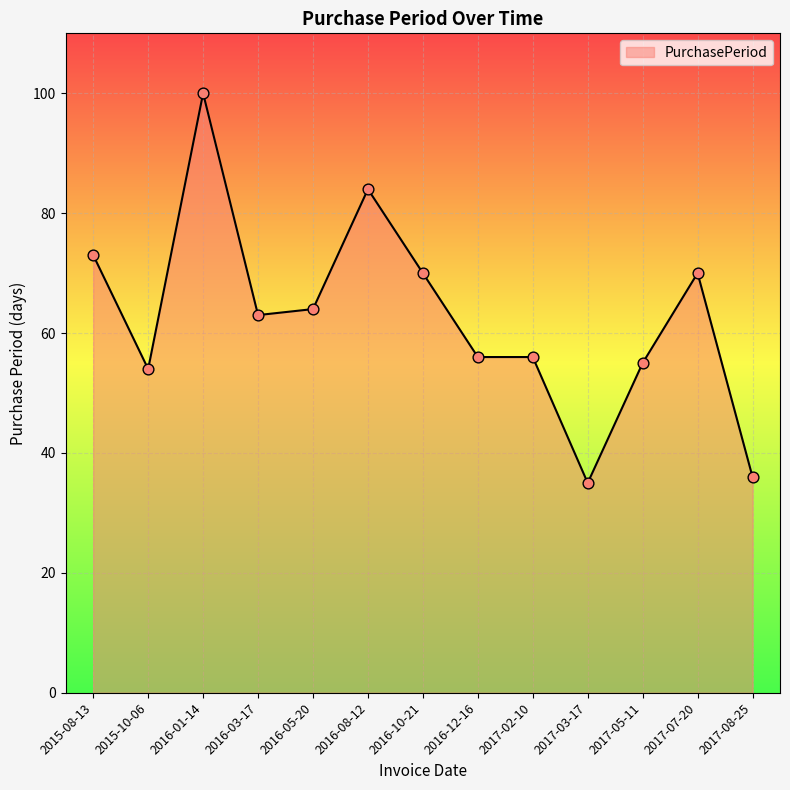

What is the change in value from 2016-12-16 to 2017-07-20?

+14